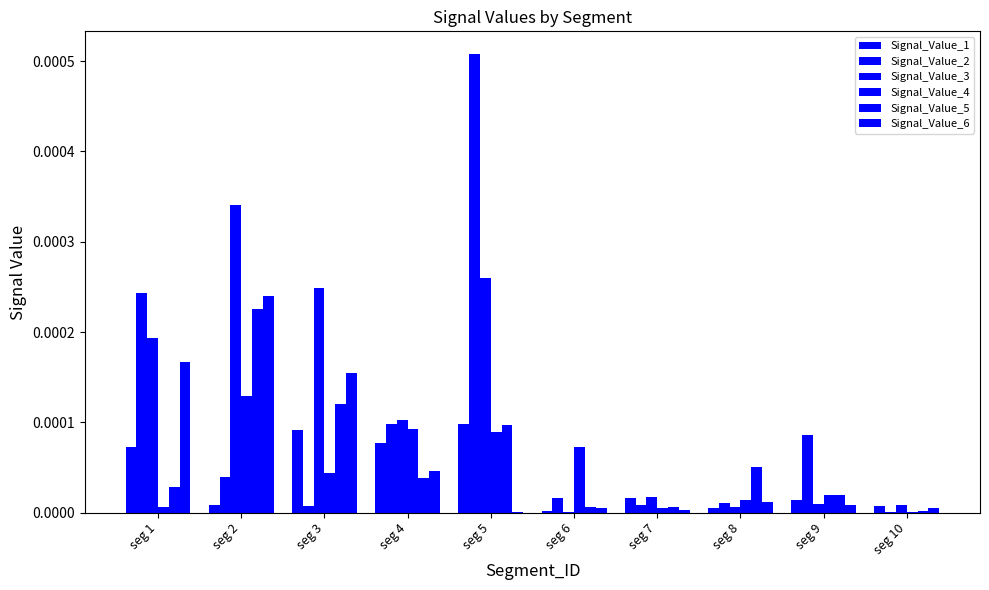

Does the chart contain stacked bars?

No